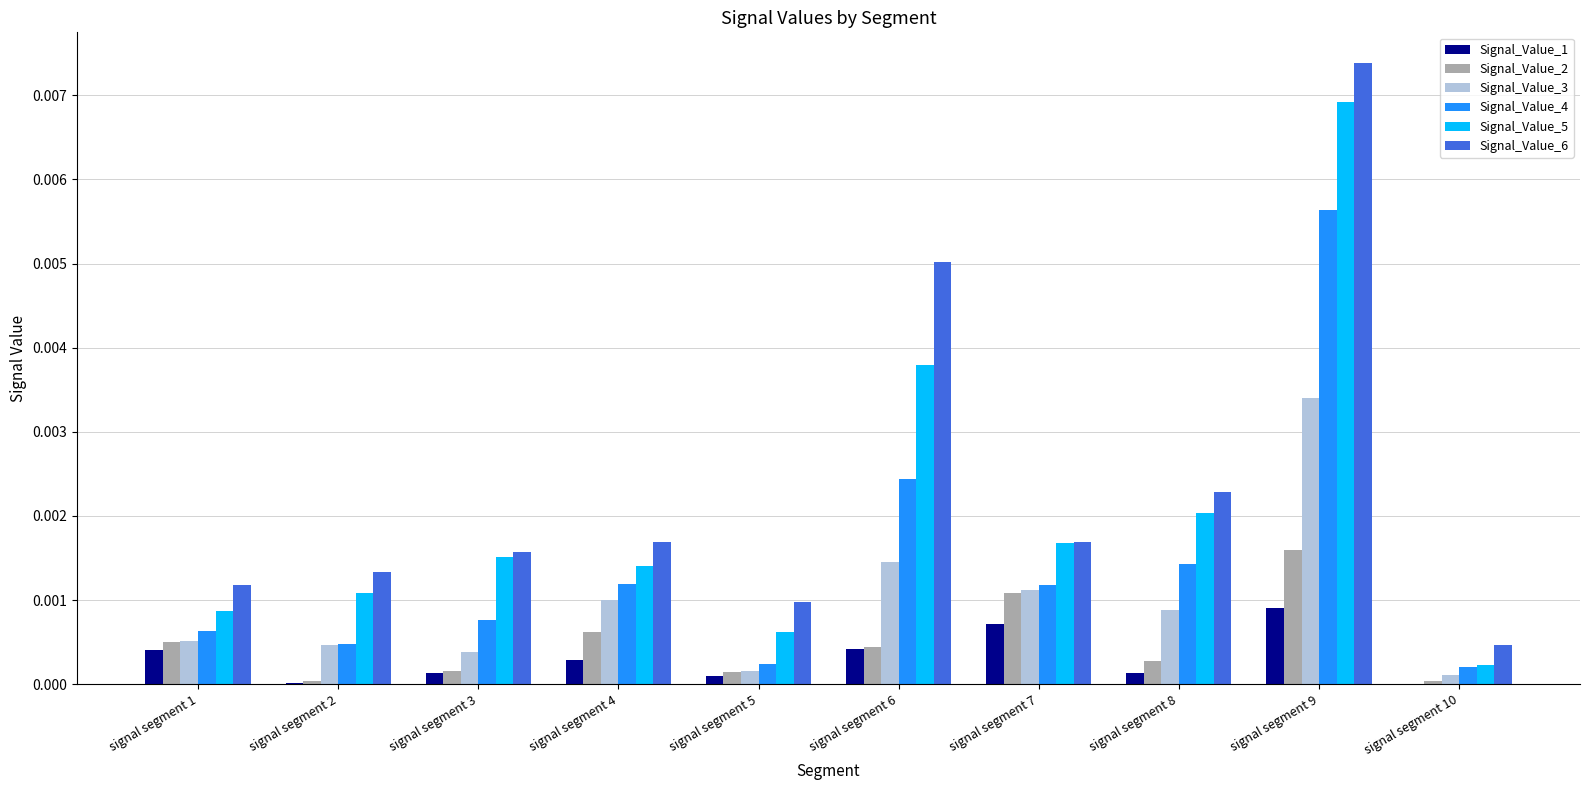

True or false: Signal_Value_3 has a value of 0.0 at signal segment 7.

True